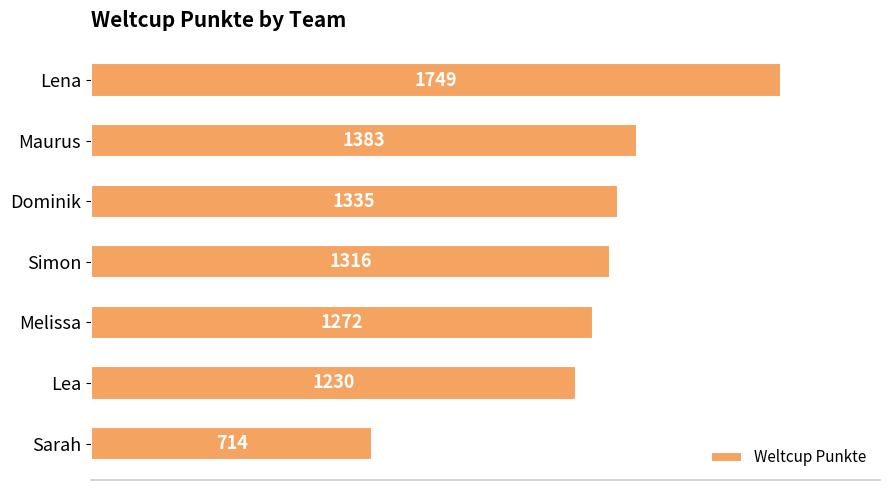

How many distinct data groups are displayed?

1